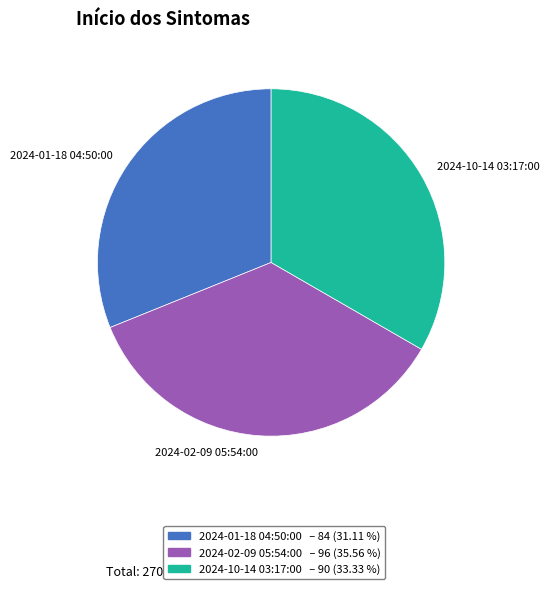

Is the sum of 2024-02-09 05:54:00 and 2024-01-18 04:50:00 greater than half?

Yes